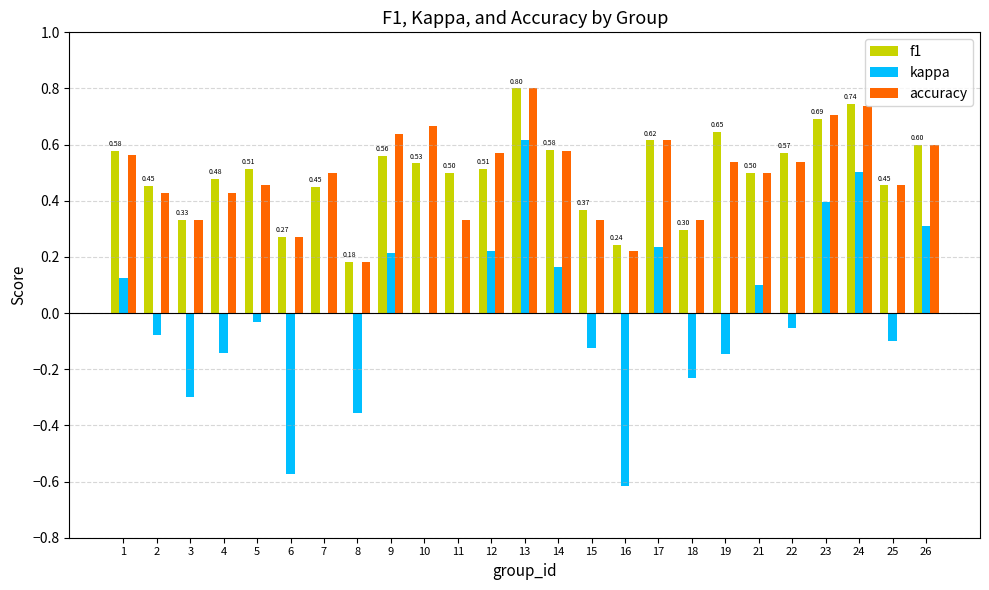

At which label is f1 closest to 0?

8